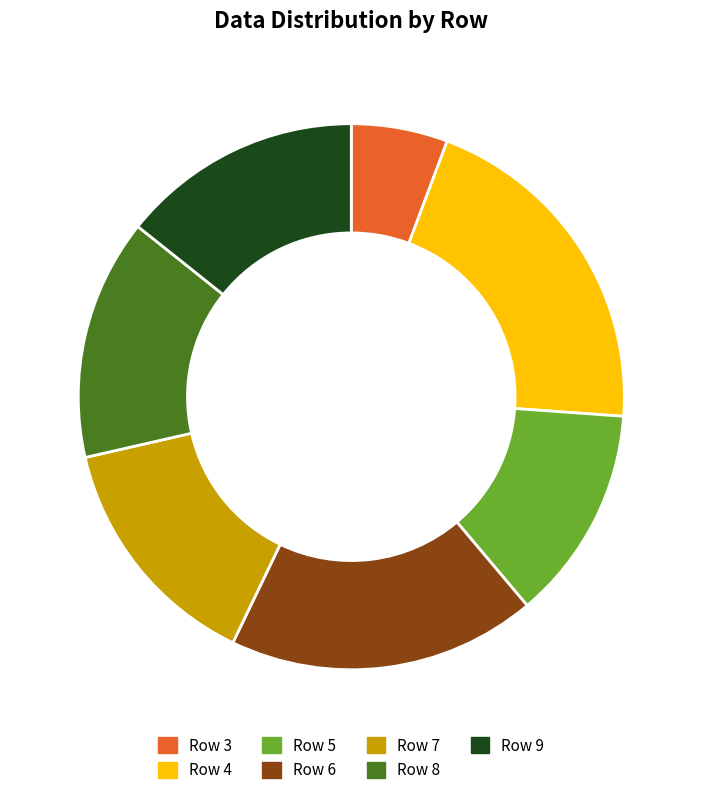

What is the ratio of the value at Row 4 to the value at Row 8?

1.4